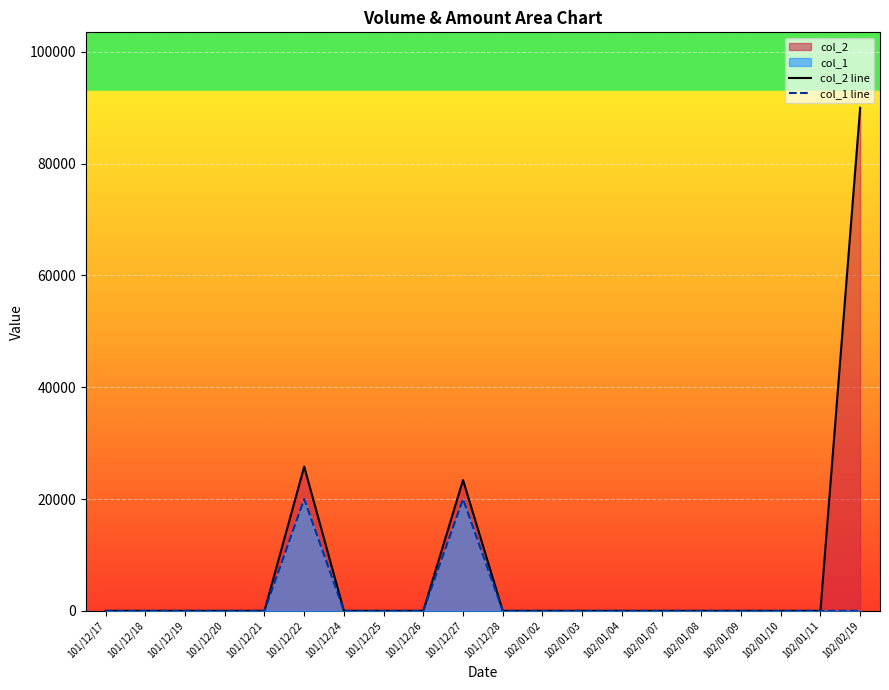

How many lines are shown in the chart?

2